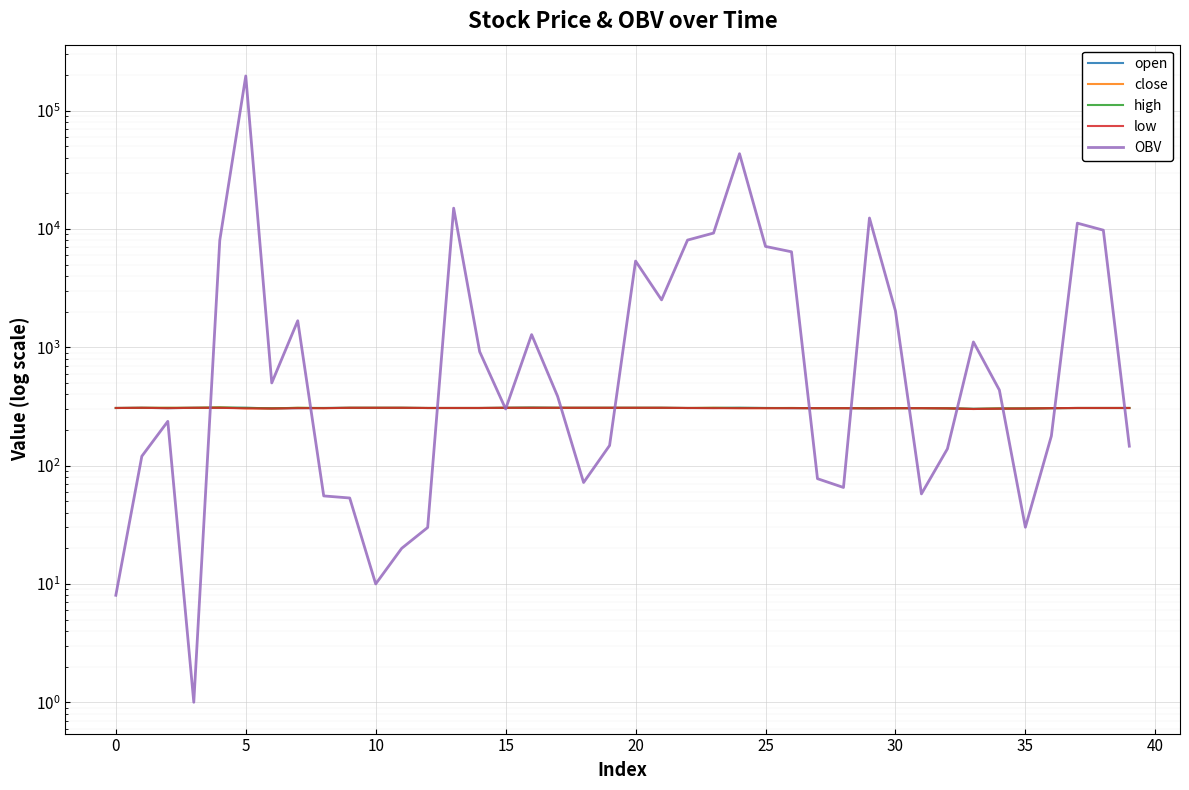

What are all the series names shown in the legend?

open, close, high, low, OBV